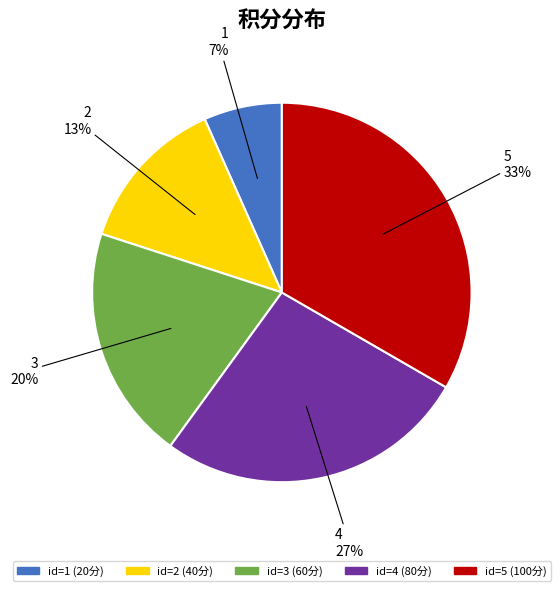

Is there a majority slice in this chart?

No